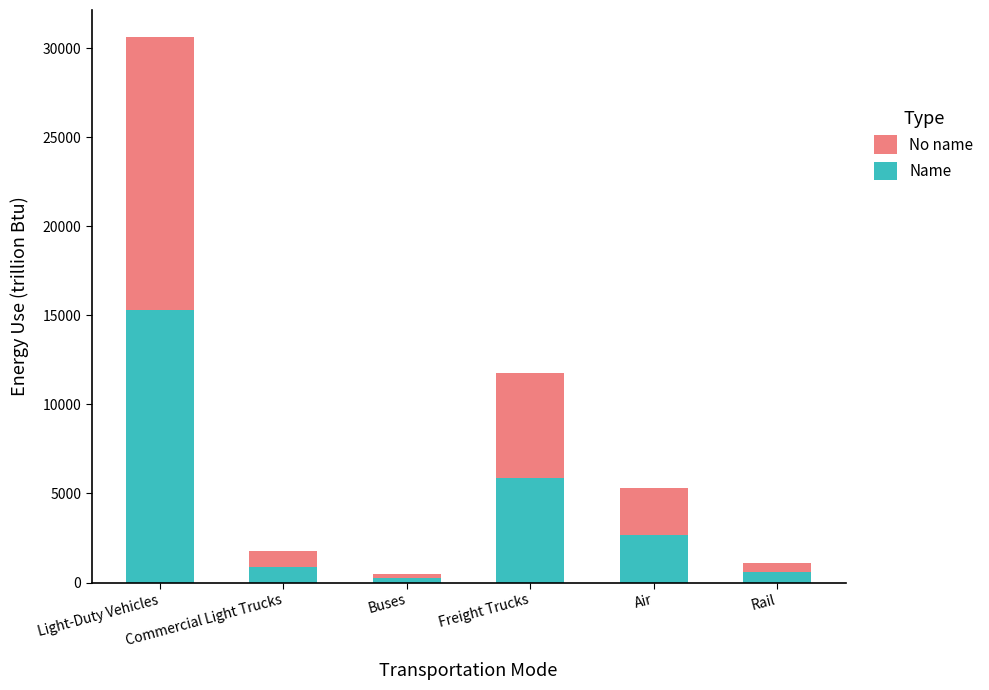

The Name series shows 570.6 at Rail. True or false?

True